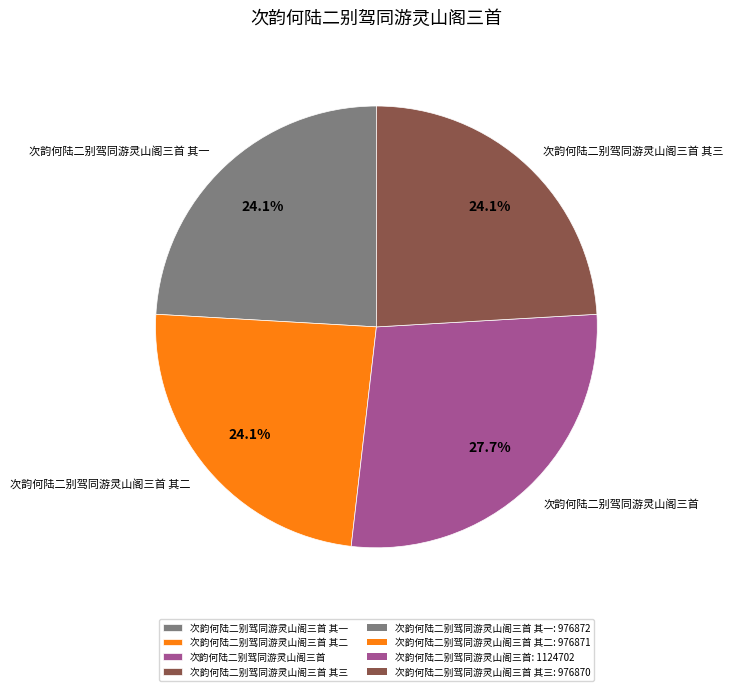

What is the total percentage of 次韵何陆二别驾同游灵山阁三首 其三 and 次韵何陆二别驾同游灵山阁三首?

51.8%